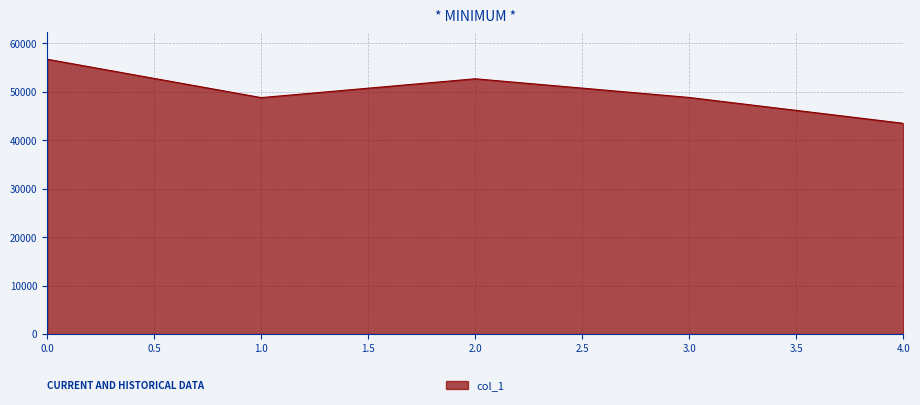

Which has a higher value, 1.0 or 2.0?

2.0